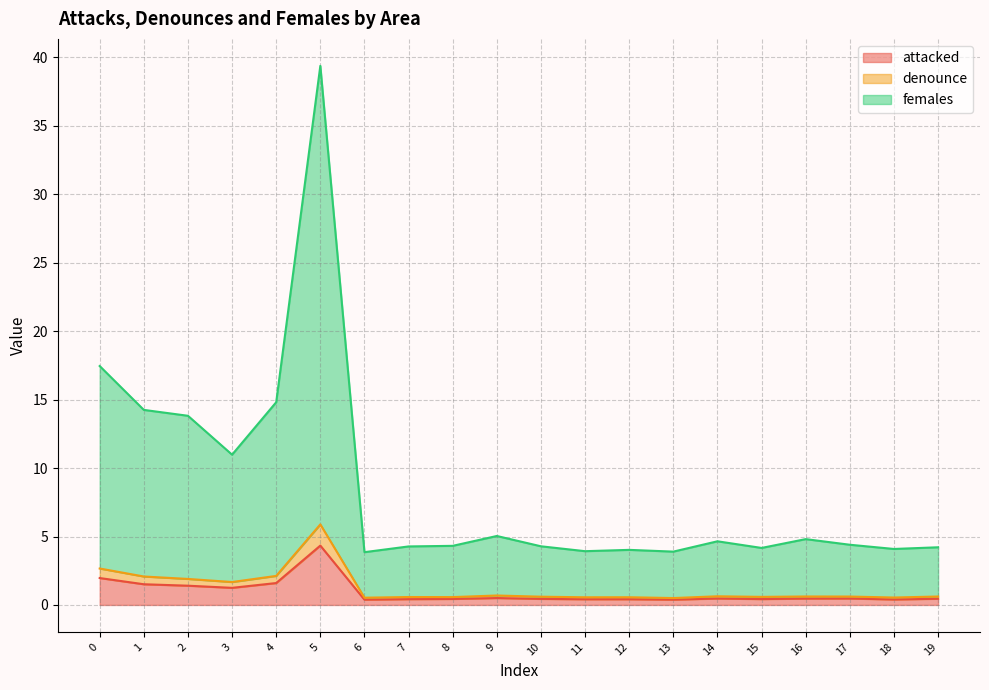

Rank the series at 4 from lowest to highest value.

attacked, denounce, females